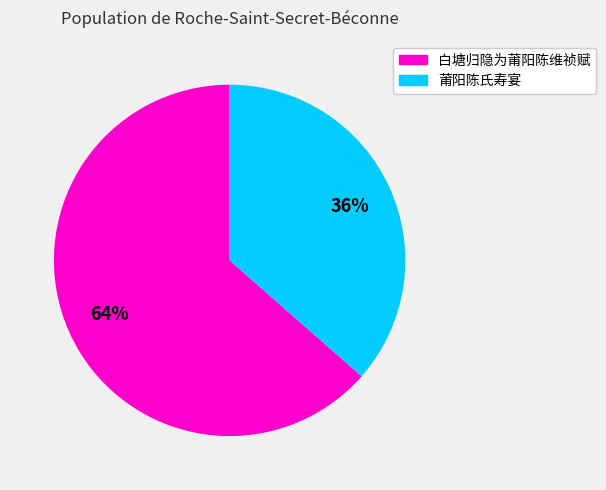

What is the ratio of the value at 莆阳陈氏寿宴 to the value at 白塘归隐为莆阳陈维祯赋?

0.6